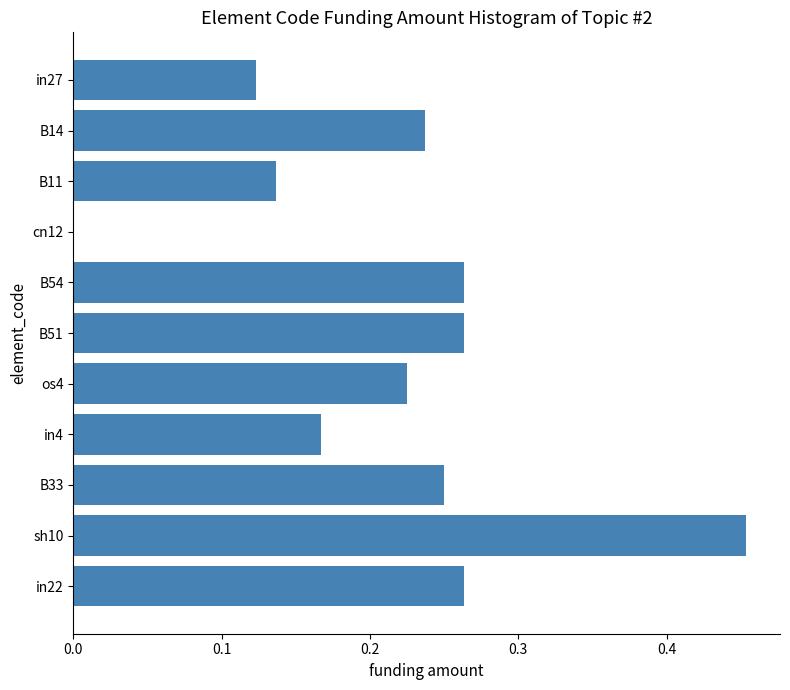

Between B54 and in27, which is larger?

B54